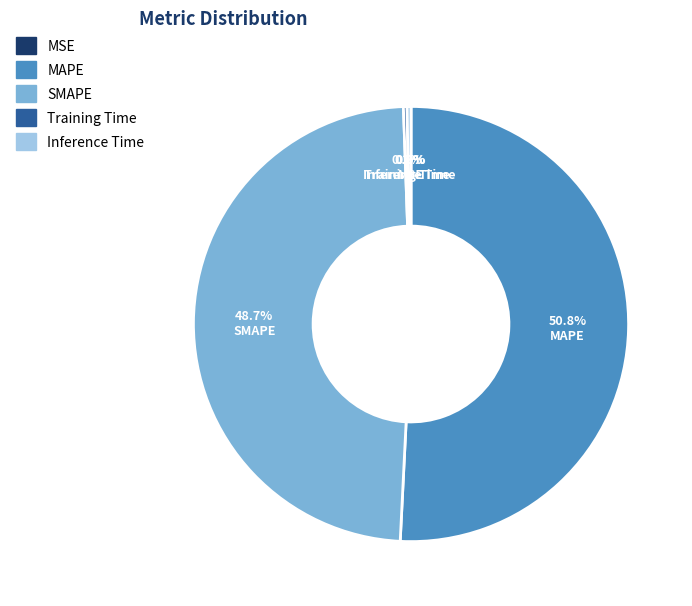

What percentage do SMAPE and MAPE together represent?

99.4%